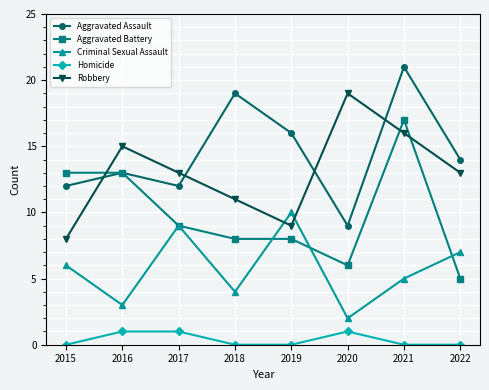

Where is the first local minimum for Robbery?

2019